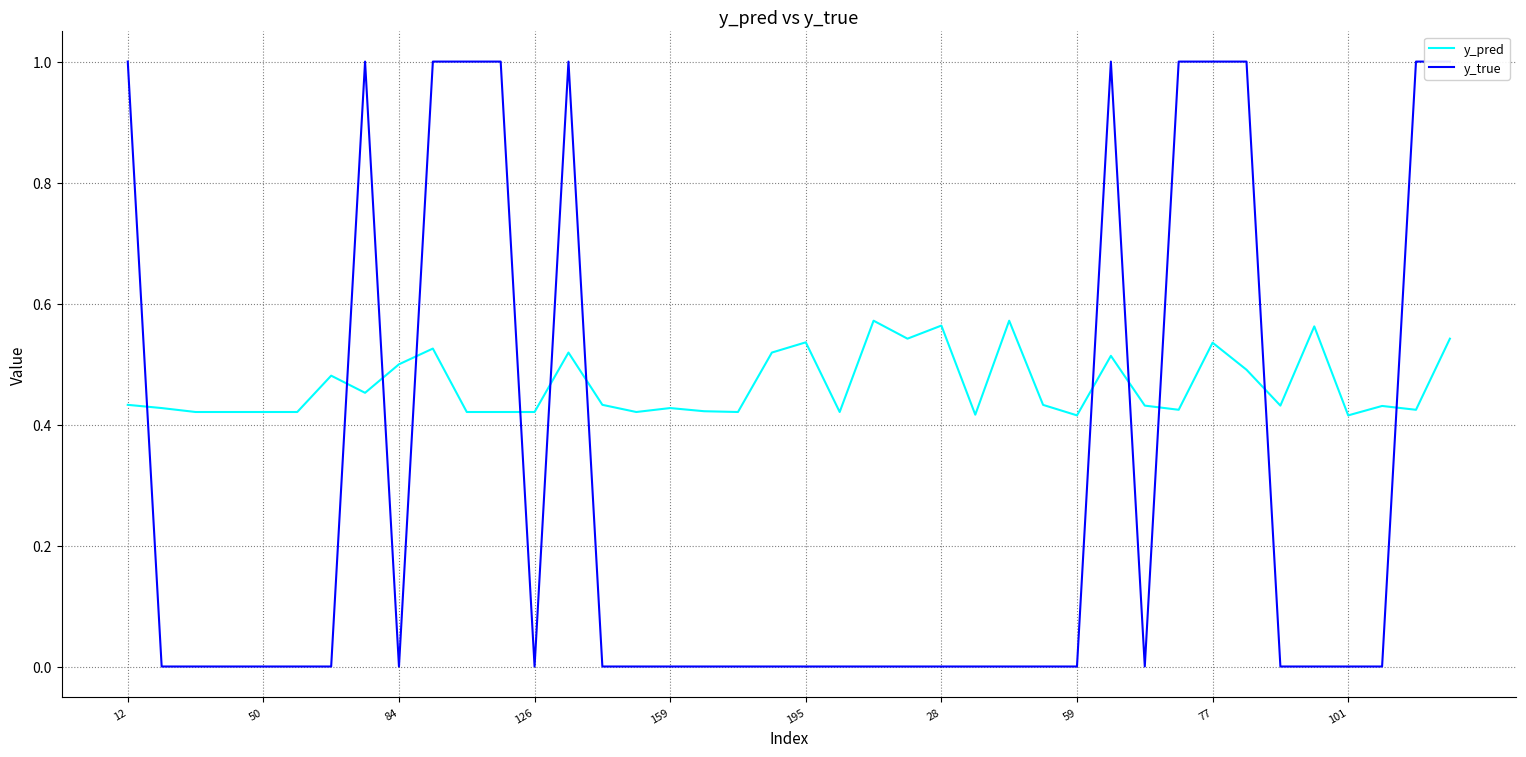

The value of y_true at 195 is 0.4. True or false?

False